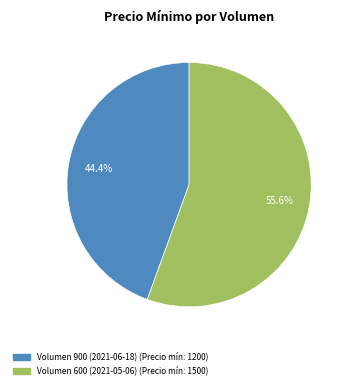

To the nearest percent, what is the difference between the Volumen 900 (2021-06-18) and Volumen 600 (2021-05-06) slice percentages?

11%